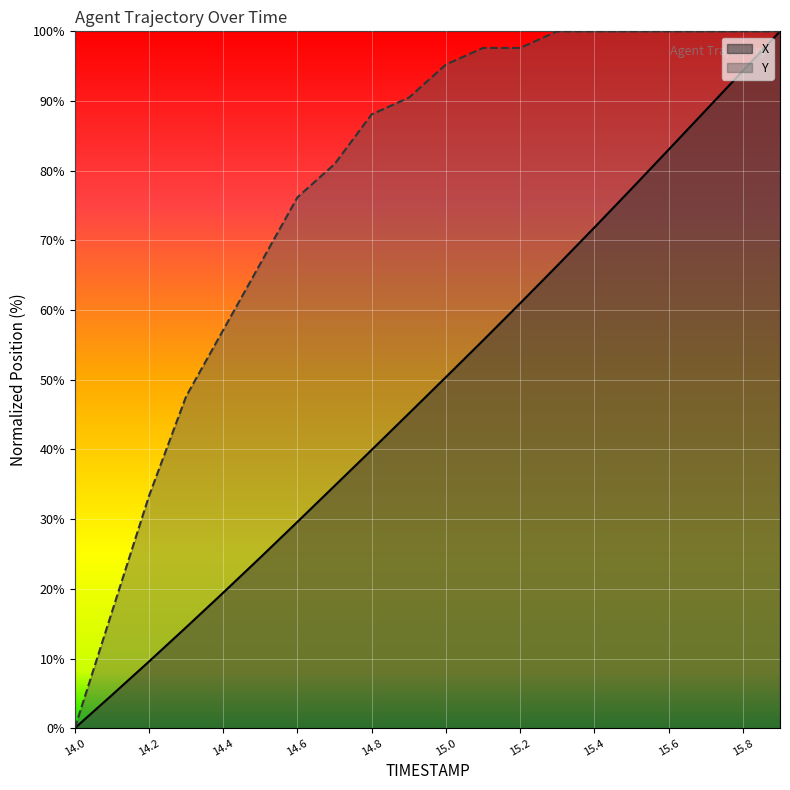

What are all the series names shown in the legend?

X, Y